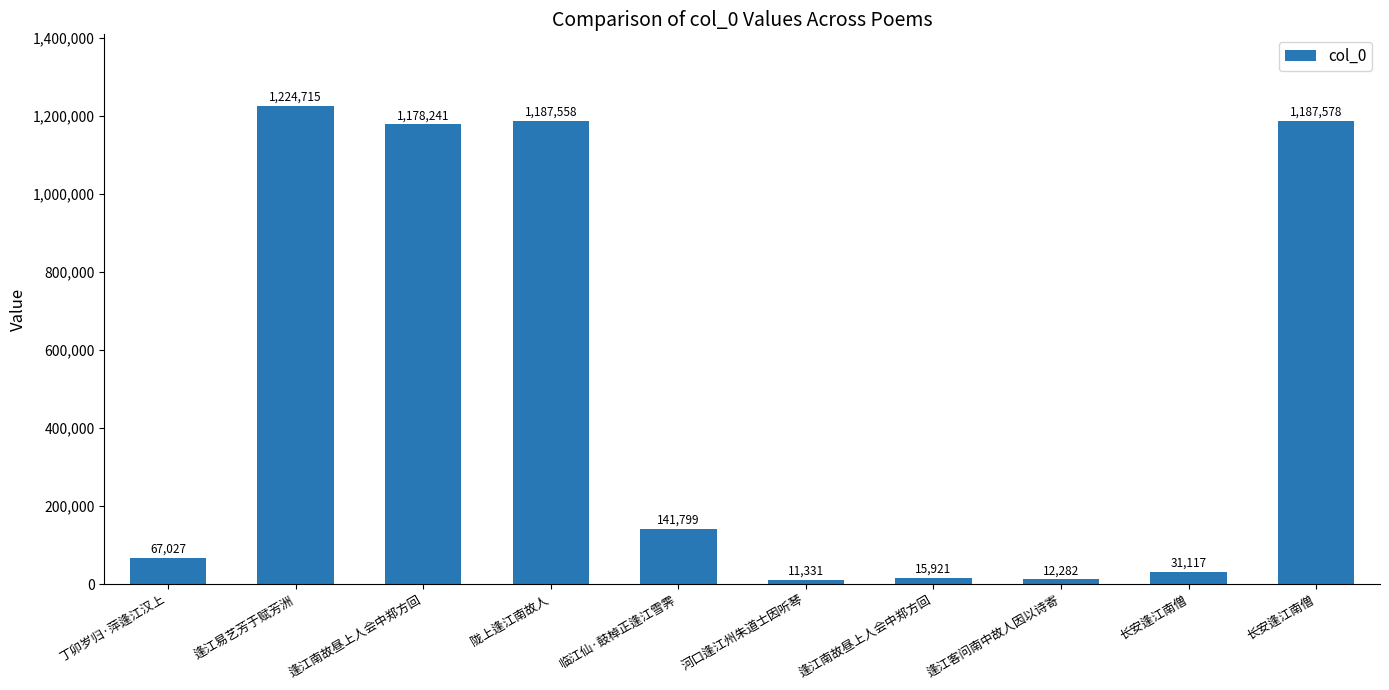

What is the change in value from 逢江易艺芳于赋芳洲 to 陇上逢江南故人?

-37157